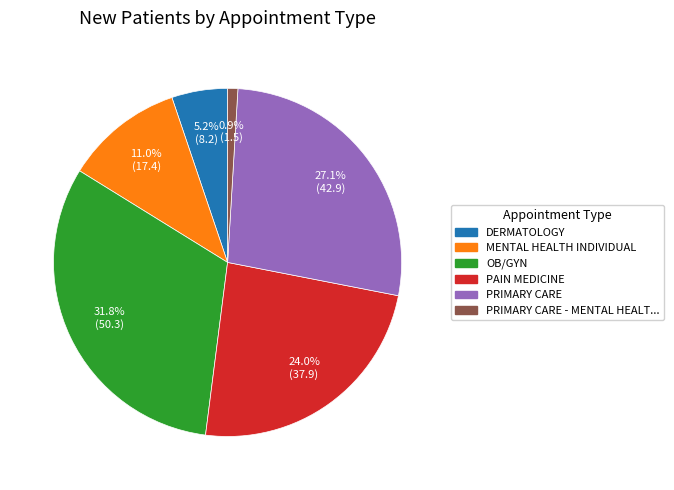

Does any single category account for the majority?

No